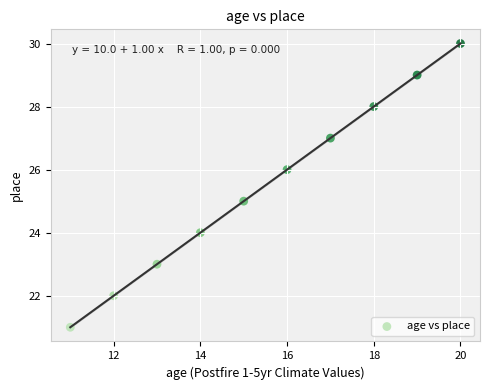

What is the average Y value?

26